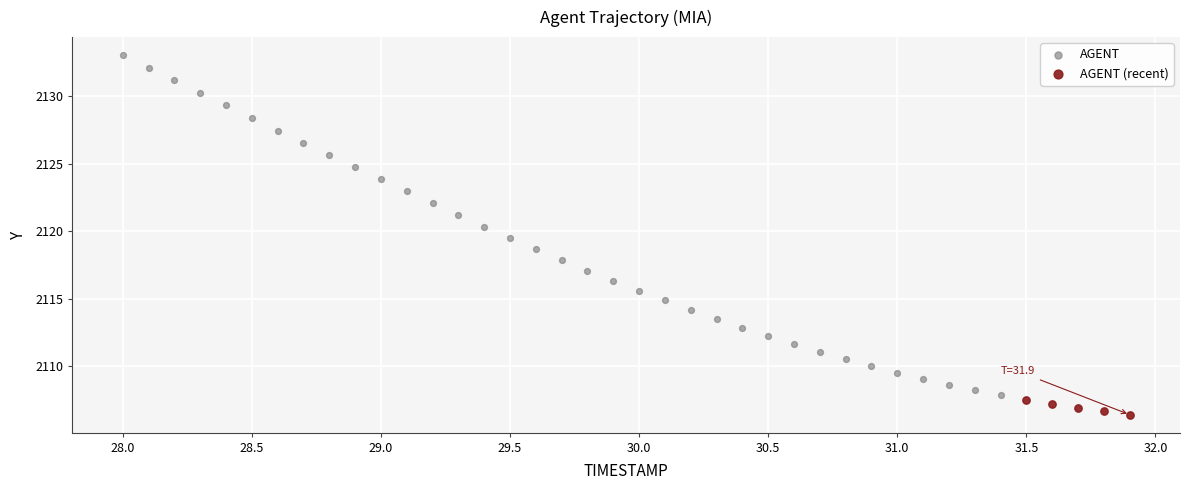

Which series contains the highest Y value?

AGENT